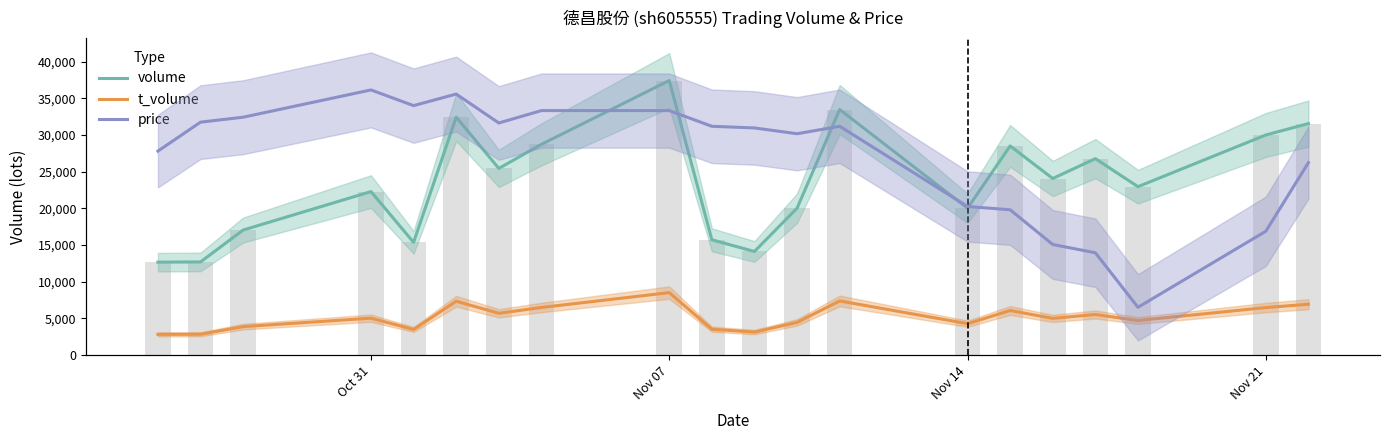

Is it true that t_volume equals 3308.9 at Oct 31?

False